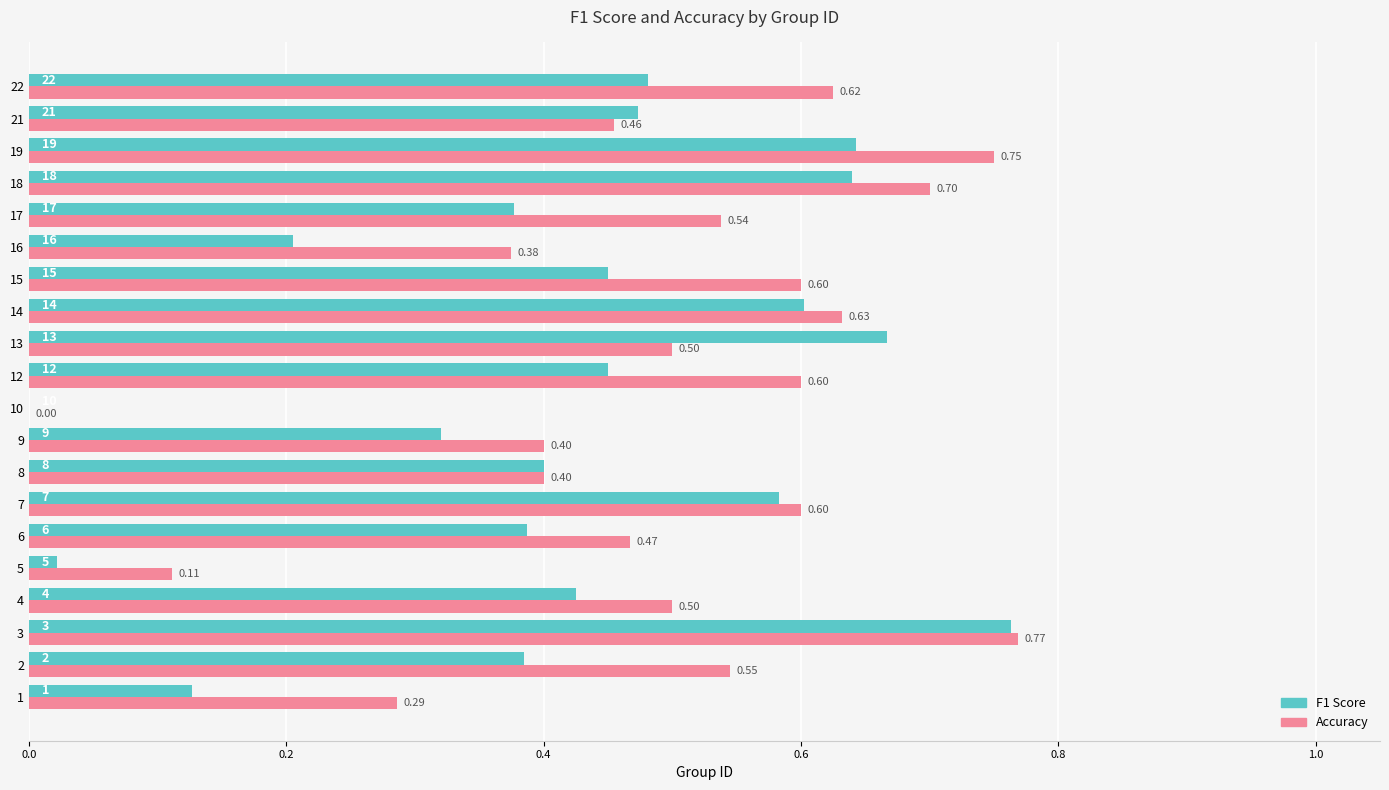

What is the sum of the Accuracy values at 6 and 2?

1.0